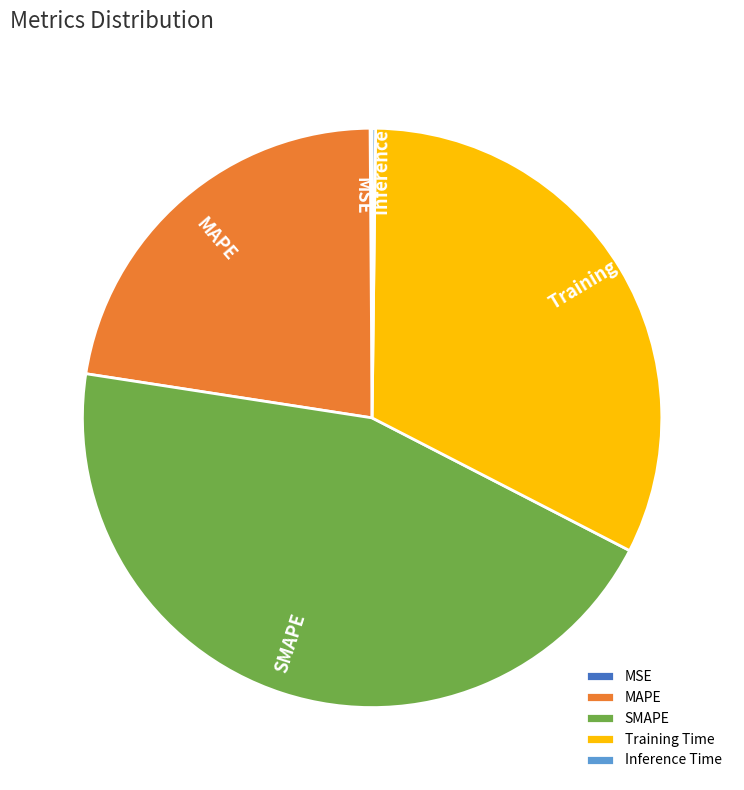

Does any single category account for the majority?

No